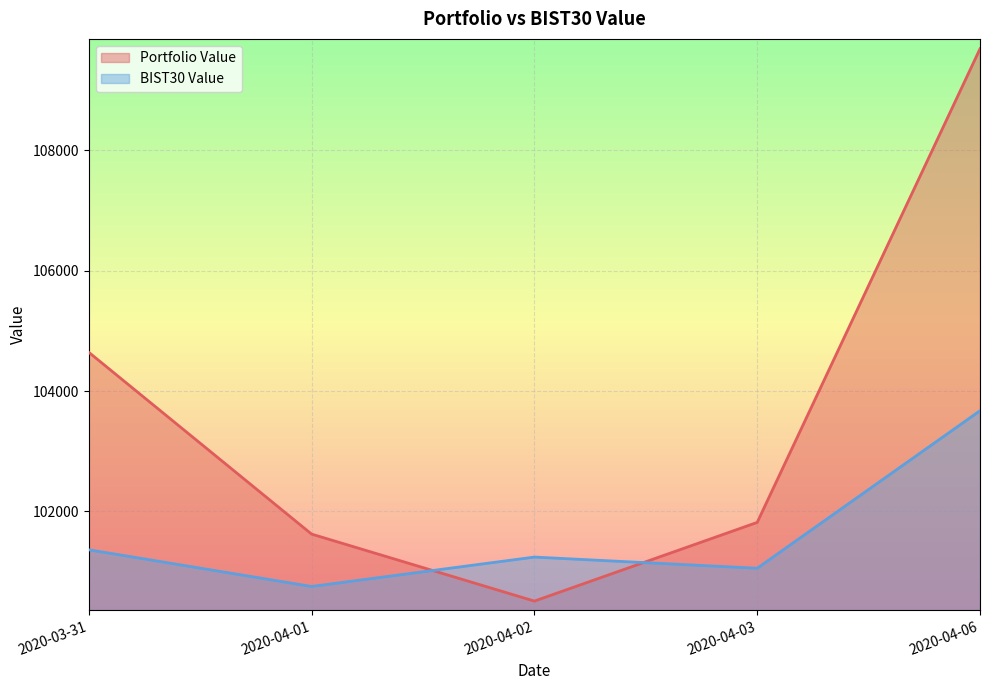

What are all the series names shown in the legend?

Portfolio Value, BIST30 Value